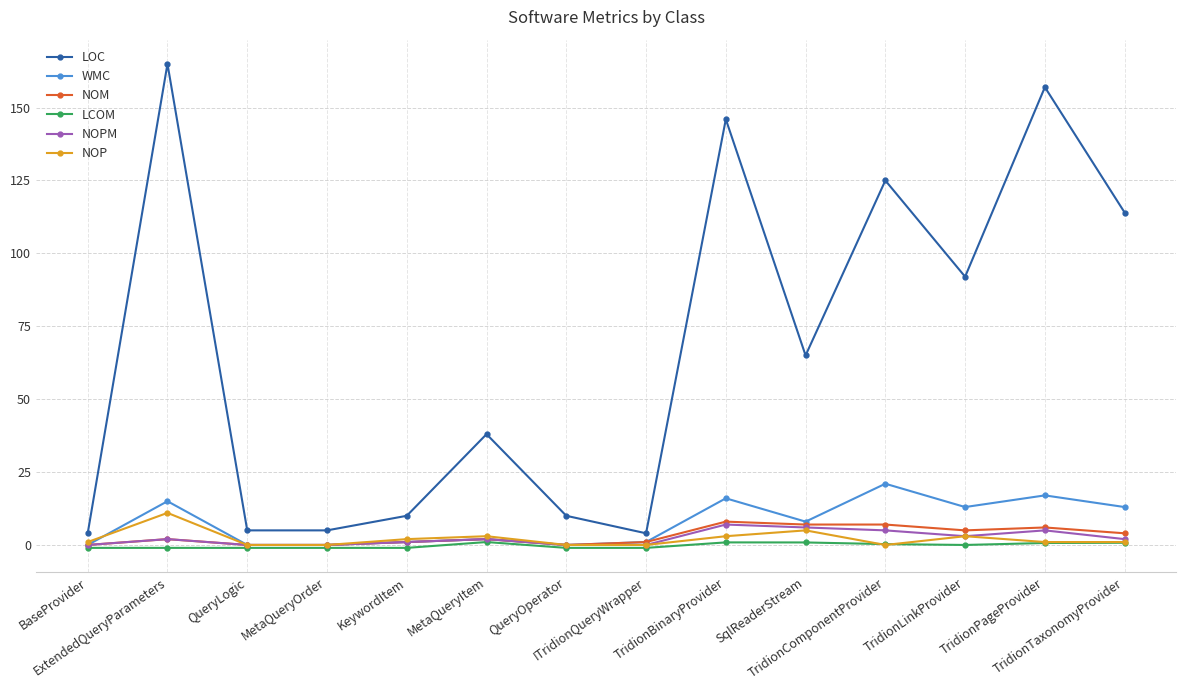

Which category has the highest value in the LOC series?

ExtendedQueryParameters